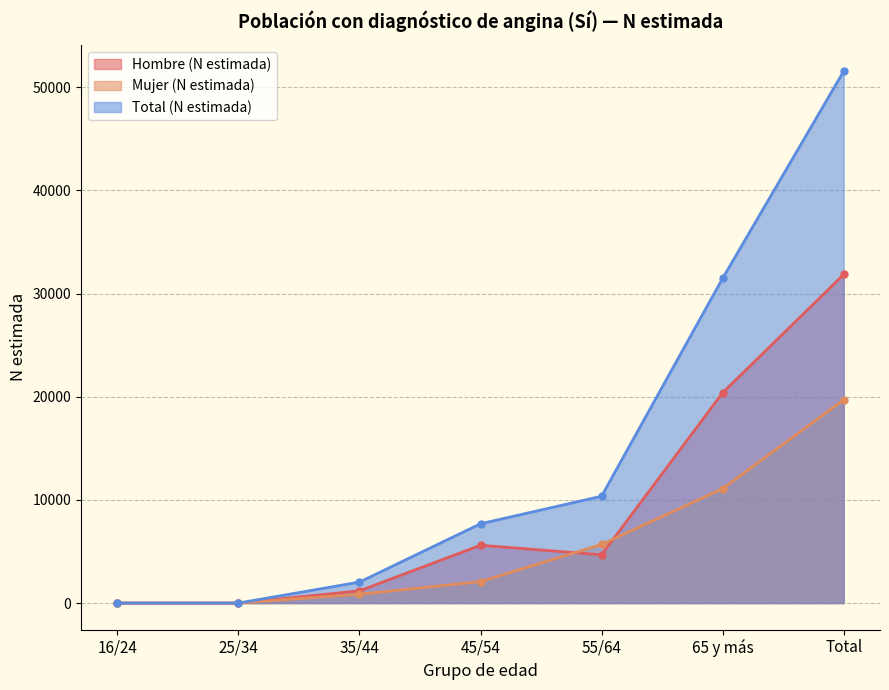

What is the difference between the second highest and minimum values in the Total (N estimada) series?

31471